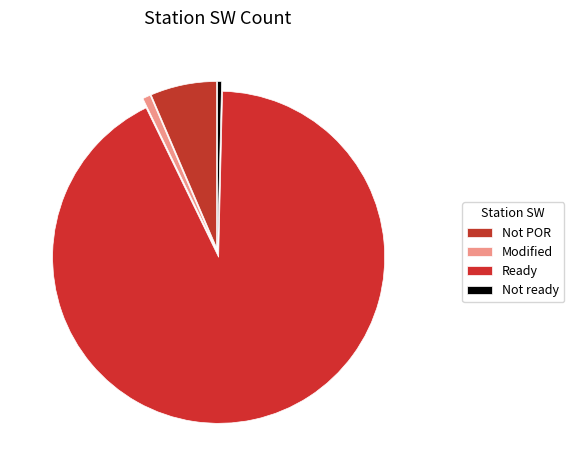

True or false: Not ready accounts for 0% of the total.

True